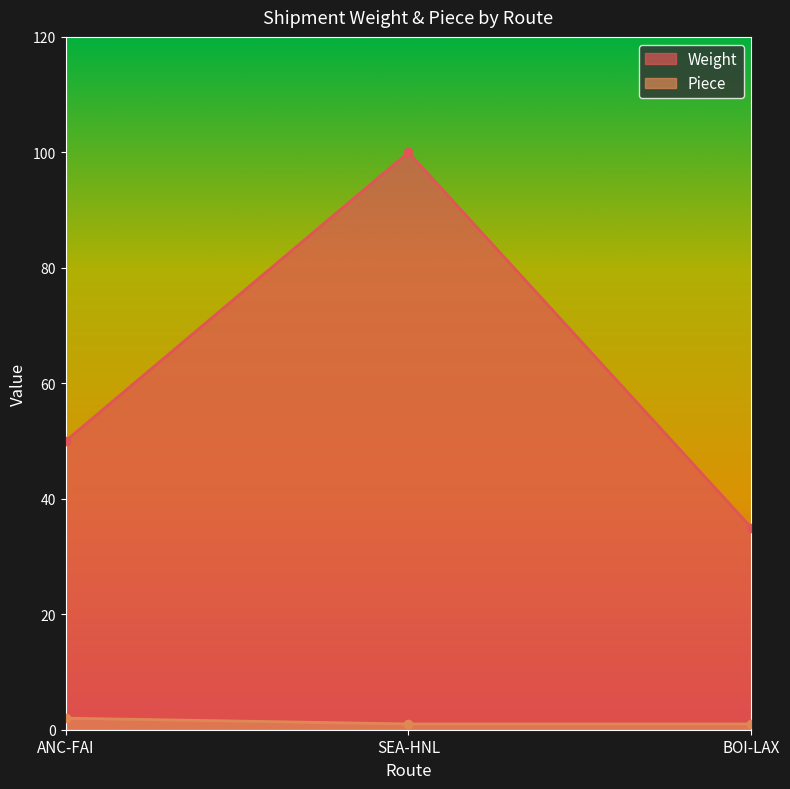

What value does the Piece series have at SEA-HNL?

1